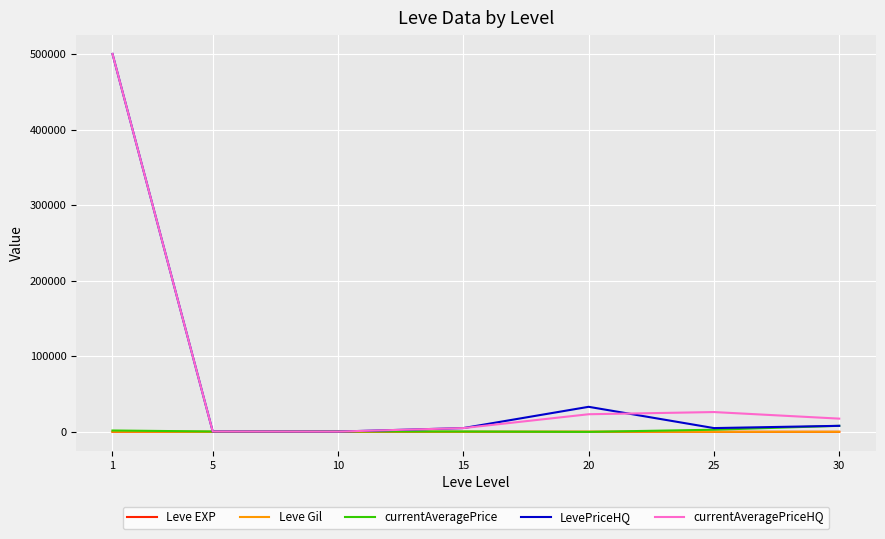

What are all the series names shown in the legend?

Leve EXP, Leve Gil, currentAveragePrice, LevePriceHQ, currentAveragePriceHQ